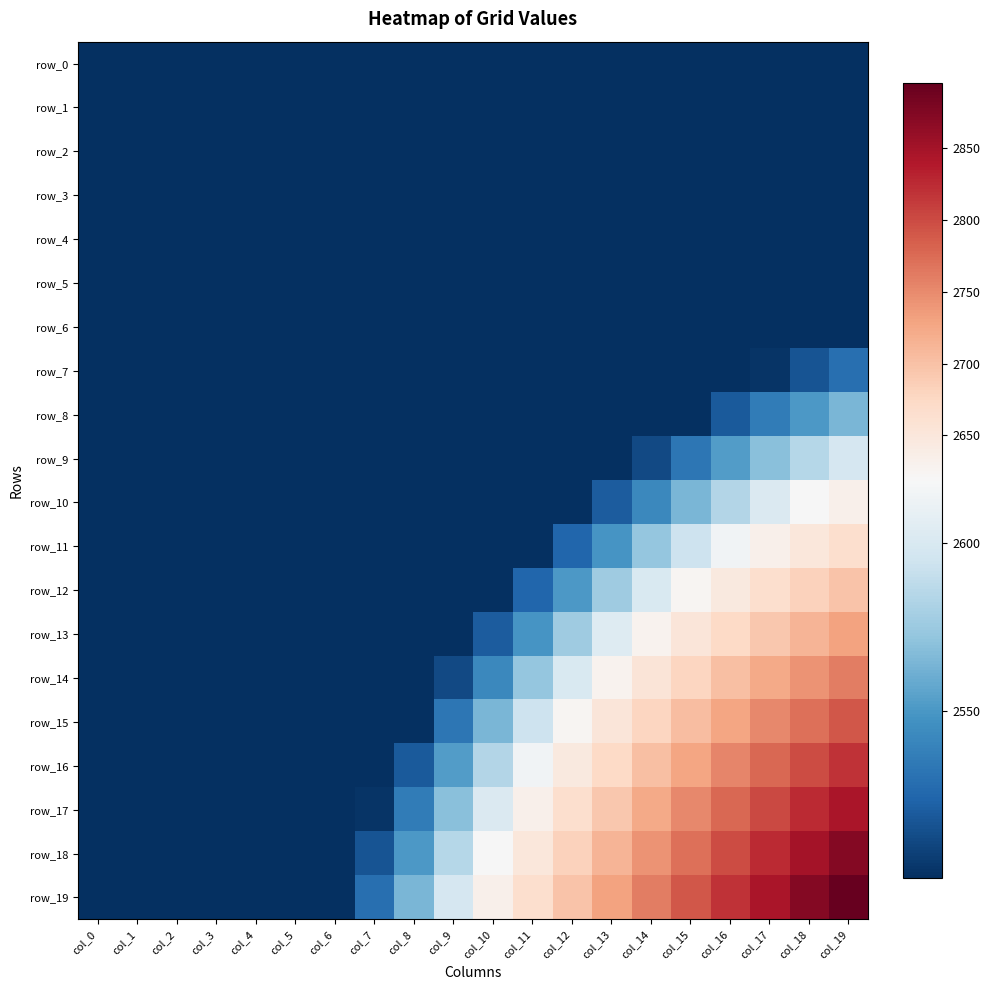

Reading left to right, transcribe all the data shown in this chart.

row_0: 2500.0	2500.0	2500.0	2500.0	2500.0	2500.0	2500.0	2500.0	2500.0	2500.0	2500.0	2500.0	2500.0	2500.0	2500.0	2500.0	2500.0	2500.0	2500.0	2500.0
row_1: 2500.0	2500.0	2500.0	2500.0	2500.0	2500.0	2500.0	2500.0	2500.0	2500.0	2500.0	2500.0	2500.0	2500.0	2500.0	2500.0	2500.0	2500.0	2500.0	2500.0
row_2: 2500.0	2500.0	2500.0	2500.0	2500.0	2500.0	2500.0	2500.0	2500.0	2500.0	2500.0	2500.0	2500.0	2500.0	2500.0	2500.0	2500.0	2500.0	2500.0	2500.0
row_3: 2500.0	2500.0	2500.0	2500.0	2500.0	2500.0	2500.0	2500.0	2500.0	2500.0	2500.0	2500.0	2500.0	2500.0	2500.0	2500.0	2500.0	2500.0	2500.0	2500.0
row_4: 2500.0	2500.0	2500.0	2500.0	2500.0	2500.0	2500.0	2500.0	2500.0	2500.0	2500.0	2500.0	2500.0	2500.0	2500.0	2500.0	2500.0	2500.0	2500.0	2500.0
row_5: 2500.0	2500.0	2500.0	2500.0	2500.0	2500.0	2500.0	2500.0	2500.0	2500.0	2500.0	2500.0	2500.0	2500.0	2500.0	2500.0	2500.0	2500.0	2500.0	2500.0
row_6: 2500.0	2500.0	2500.0	2500.0	2500.0	2500.0	2500.0	2500.0	2500.0	2500.0	2500.0	2500.0	2500.0	2500.0	2500.0	2500.0	2500.0	2500.0	2500.0	2500.0
row_7: 2500.0	2500.0	2500.0	2500.0	2500.0	2500.0	2500.0	2500.0	2500.0	2500.0	2500.0	2500.0	2500.0	2500.0	2500.0	2500.0	2500.0	2502.1	2516.2	2529.3
row_8: 2500.0	2500.0	2500.0	2500.0	2500.0	2500.0	2500.0	2500.0	2500.0	2500.0	2500.0	2500.0	2500.0	2500.0	2500.0	2500.5	2519.4	2535.8	2550.5	2564.4
row_9: 2500.0	2500.0	2500.0	2500.0	2500.0	2500.0	2500.0	2500.0	2500.0	2500.0	2500.0	2500.0	2500.0	2500.0	2512.0	2532.6	2552.2	2569.2	2584.6	2598.3
row_10: 2500.0	2500.0	2500.0	2500.0	2500.0	2500.0	2500.0	2500.0	2500.0	2500.0	2500.0	2500.0	2500.0	2520.3	2542.4	2564.4	2583.8	2601.5	2618.3	2632.6
row_11: 2500.0	2500.0	2500.0	2500.0	2500.0	2500.0	2500.0	2500.0	2500.0	2500.0	2500.0	2500.0	2524.4	2548.9	2572.5	2594.3	2614.3	2633.4	2650.9	2665.8
row_12: 2500.0	2500.0	2500.0	2500.0	2500.0	2500.0	2500.0	2500.0	2500.0	2500.0	2500.0	2524.4	2550.5	2576.5	2600.7	2623.1	2644.5	2664.2	2682.3	2697.8
row_13: 2500.0	2500.0	2500.0	2500.0	2500.0	2500.0	2500.0	2500.0	2500.0	2500.0	2520.3	2548.9	2576.5	2603.1	2627.9	2651.6	2673.7	2694.0	2713.3	2729.4
row_14: 2500.0	2500.0	2500.0	2500.0	2500.0	2500.0	2500.0	2500.0	2500.0	2512.0	2542.4	2572.5	2600.7	2627.9	2654.0	2678.4	2701.7	2723.4	2742.4	2759.9
row_15: 2500.0	2500.0	2500.0	2500.0	2500.0	2500.0	2500.0	2500.0	2500.5	2532.6	2564.4	2594.3	2623.1	2651.6	2678.4	2704.1	2728.1	2750.8	2771.3	2790.1
row_16: 2500.0	2500.0	2500.0	2500.0	2500.0	2500.0	2500.0	2500.0	2519.4	2552.2	2583.8	2614.3	2644.5	2673.7	2701.7	2728.1	2753.1	2777.3	2799.0	2818.3
row_17: 2500.0	2500.0	2500.0	2500.0	2500.0	2500.0	2500.0	2502.1	2535.8	2569.2	2601.5	2633.4	2664.2	2694.0	2723.4	2750.8	2777.3	2802.0	2825.0	2845.5
row_18: 2500.0	2500.0	2500.0	2500.0	2500.0	2500.0	2500.0	2516.2	2550.5	2584.6	2618.3	2650.9	2682.3	2713.3	2742.4	2771.3	2799.0	2825.0	2849.2	2871.7
row_19: 2500.0	2500.0	2500.0	2500.0	2500.0	2500.0	2500.0	2529.3	2564.4	2598.3	2632.6	2665.8	2697.8	2729.4	2759.9	2790.1	2818.3	2845.5	2871.7	2895.3